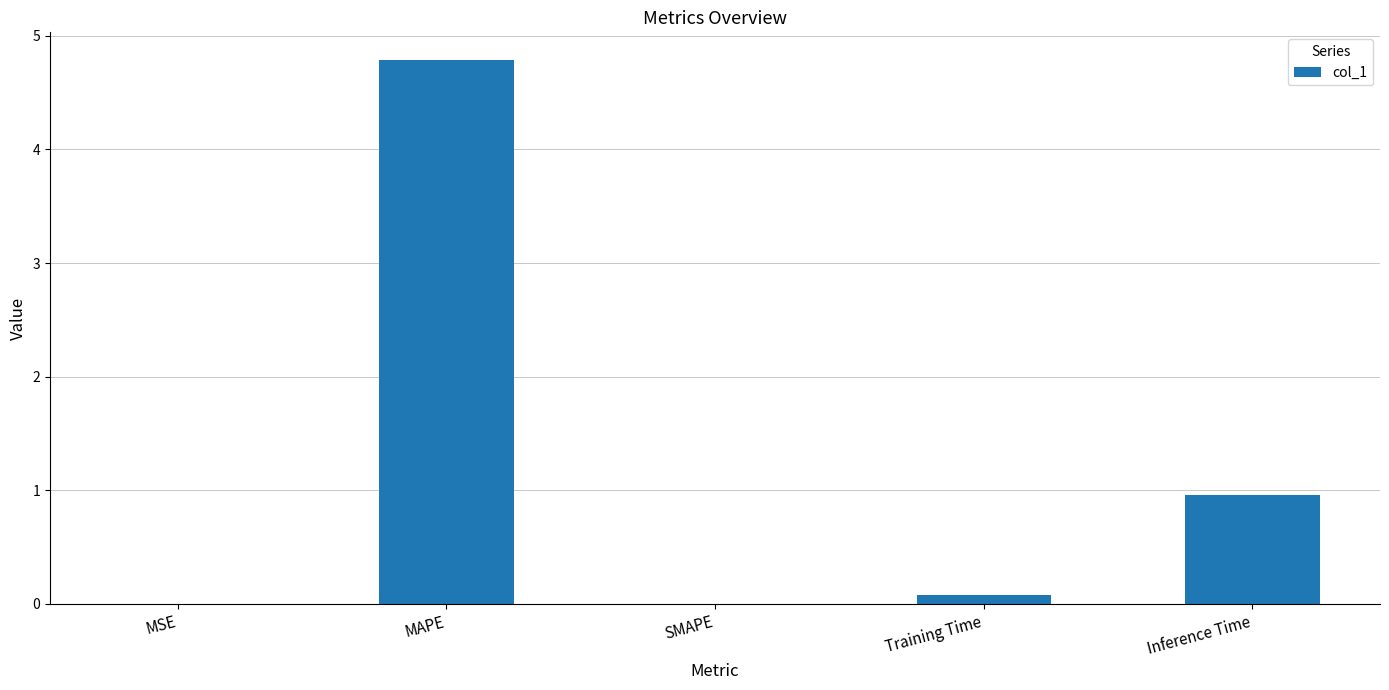

Is it true that the value at Training Time is 0.1?

True